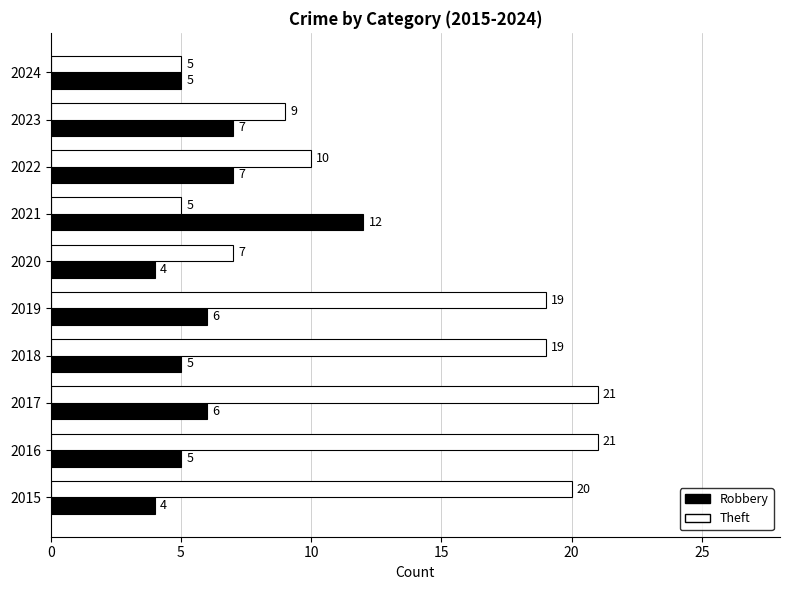

What is the difference between the second highest and minimum values in the Robbery series?

3